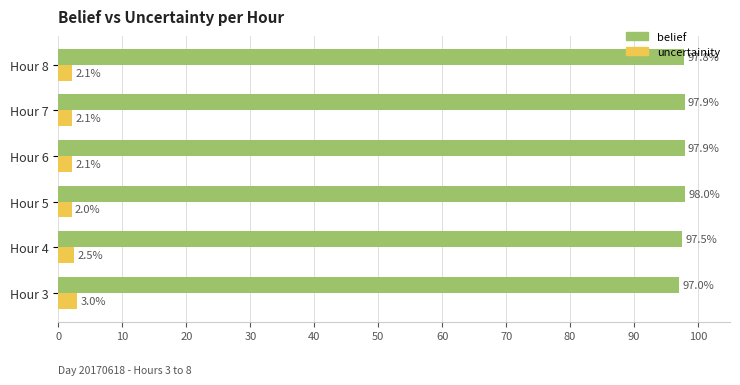

Which category has the lowest value in the uncertainity series?

Hour 5